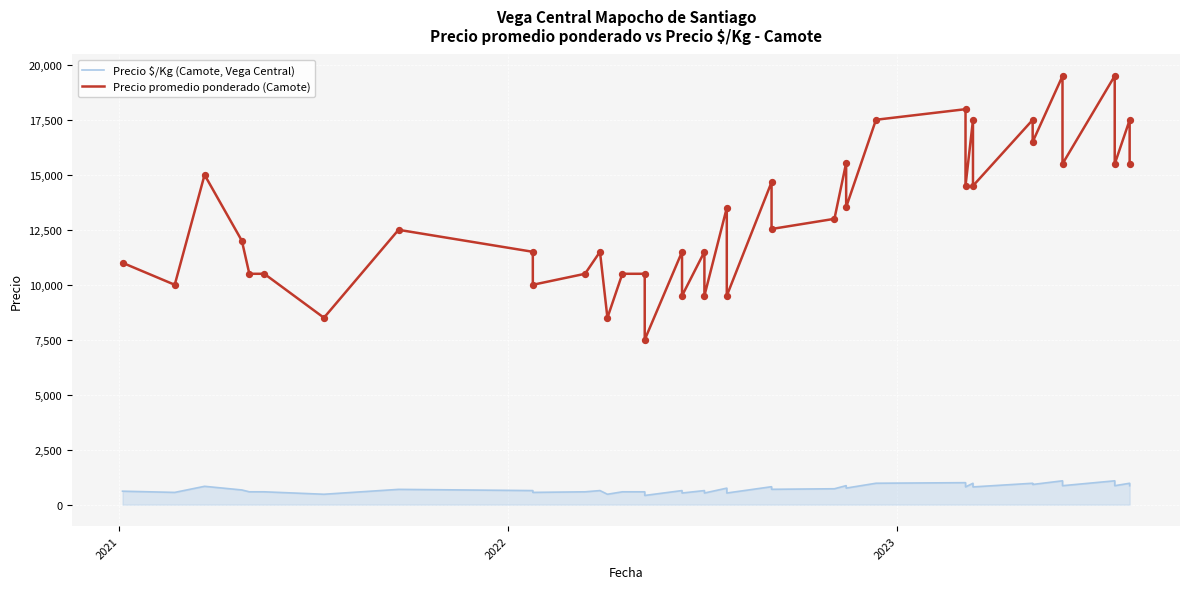

Is the value of Precio promedio ponderado (Camote) at 33 greater than the value of Precio $/Kg (Camote, Vega Central) at 24?

Yes